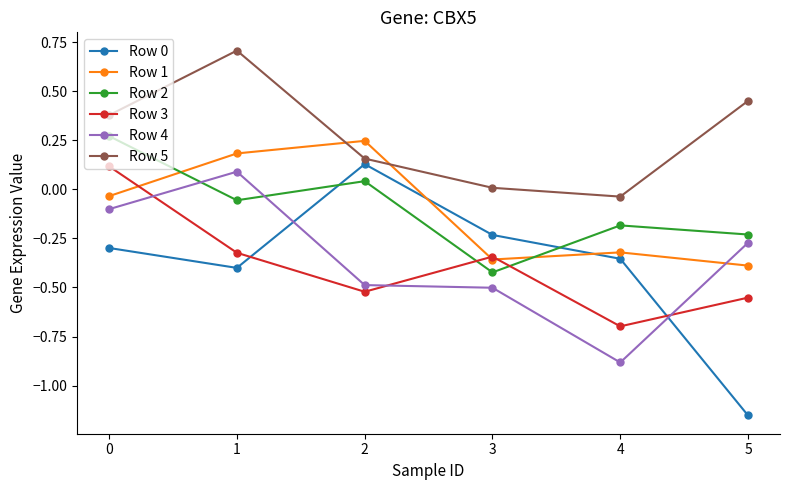

What is the difference between the Row 0 values at 3 and 5?

0.9